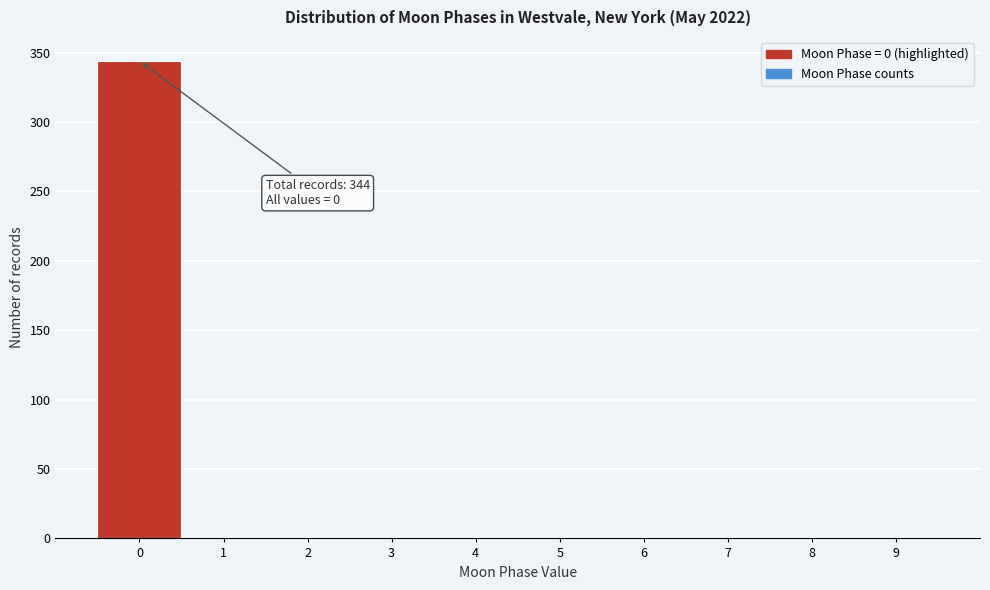

Over which range of the x-axis is the bar tallest?

-0.5 to 0.5